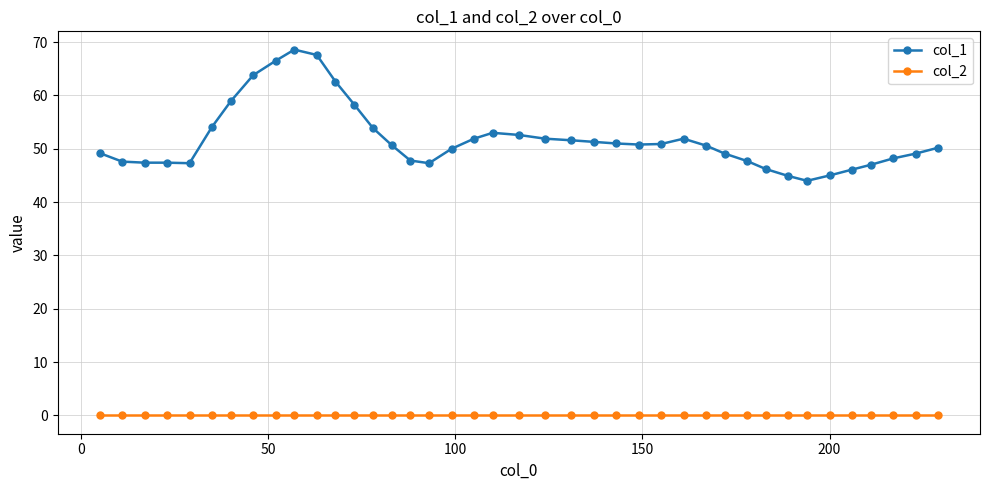

Which series has the largest total across all categories?

col_1